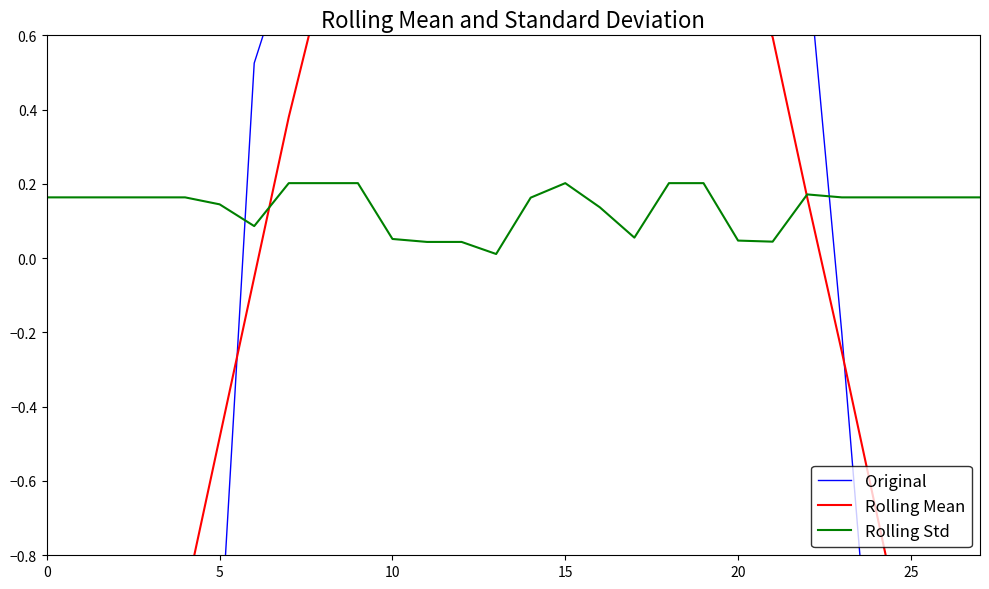

Rank the series at 7 from lowest to highest value.

Rolling Std, Rolling Mean, Original